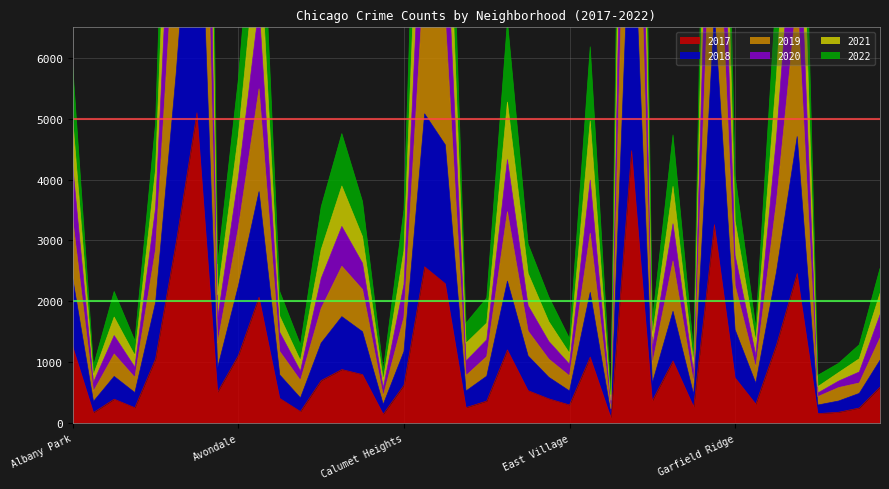

Reading left to right, extract all data points from this chart.

2017: Albany Park=1252	Andersonville=171	Archer Heights=391	Armour Square=251	Ashburn=1053	Auburn Gresham=2973	Austin=5095	Avalon Park=509	Avondale=1107	Belmont Cragin=2066	Beverly=404	Boystown=188	Bridgeport=697	Brighton Park=878	Bucktown=795	Burnside=145	Calumet Heights=620	Chatham=2566	Chicago Lawn=2288	Chinatown=253	Clearing=360	Douglas=1200	Dunning=531	East Side=397	East Village=296	Edgewater=1082	Edison Park=87	Englewood=4472	Fuller Park=365	Gage Park=1019	Galewood=265	Garfield Park=3257	Garfield Ridge=742	Gold Coast=311	Grand Boulevard=1281	Grand Crossing=2456	Grant Park=154	Greektown=176	Hegewisch=246	Hermosa=588
2019: Albany Park=4207	Andersonville=667	Archer Heights=1436	Armour Square=917	Ashburn=3535	Auburn Gresham=10673	Austin=19842	Avalon Park=1715	Avondale=4032	Belmont Cragin=6846	Beverly=1490	Boystown=852	Bridgeport=2374	Brighton Park=3229	Bucktown=2624	Burnside=573	Calumet Heights=2273	Chatham=9604	Chicago Lawn=8479	Chinatown=1018	Clearing=1367	Douglas=4328	Dunning=1927	East Side=1340	East Village=965	Edgewater=3991	Edison Park=313	Englewood=17341	Fuller Park=1222	Gage Park=3273	Galewood=809	Garfield Park=12985	Garfield Ridge=2753	Gold Coast=1112	Grand Boulevard=4691	Grand Crossing=9192	Grant Park=493	Greektown=688	Hegewisch=838	Hermosa=1777
2021: Albany Park=5849	Andersonville=941	Archer Heights=2160	Armour Square=1352	Ashburn=4929	Auburn Gresham=15509	Austin=28456	Avalon Park=2617	Avondale=5647	Belmont Cragin=9811	Beverly=2159	Boystown=1286	Bridgeport=3550	Brighton Park=4754	Bucktown=3637	Burnside=868	Calumet Heights=3503	Chatham=14138	Chicago Lawn=12139	Chinatown=1642	Clearing=2053	Douglas=6607	Dunning=2939	East Side=2072	East Village=1387	Edgewater=6180	Edison Park=470	Englewood=24689	Fuller Park=1677	Gage Park=4732	Galewood=1181	Garfield Park=18620	Garfield Ridge=4063	Gold Coast=1572	Grand Boulevard=7159	Grand Crossing=13830	Grant Park=784	Greektown=980	Hegewisch=1286	Hermosa=2538
2020: Albany Park=4974	Andersonville=790	Archer Heights=1739	Armour Square=1110	Ashburn=4164	Auburn Gresham=12910	Austin=23813	Avalon Park=2110	Avondale=4724	Belmont Cragin=8157	Beverly=1755	Boystown=1025	Bridgeport=2848	Brighton Park=3893	Bucktown=3059	Burnside=703	Calumet Heights=2832	Chatham=11577	Chicago Lawn=10154	Chinatown=1311	Clearing=1641	Douglas=5272	Dunning=2457	East Side=1665	East Village=1145	Edgewater=4960	Edison Park=375	Englewood=20860	Fuller Park=1422	Gage Park=3886	Galewood=979	Garfield Park=15672	Garfield Ridge=3318	Gold Coast=1345	Grand Boulevard=5705	Grand Crossing=11353	Grant Park=597	Greektown=828	Hegewisch=1055	Hermosa=2127
2018: Albany Park=3337	Andersonville=520	Archer Heights=1133	Armour Square=748	Ashburn=2849	Auburn Gresham=8460	Austin=15265	Avalon Park=1315	Avondale=3206	Belmont Cragin=5489	Beverly=1175	Boystown=699	Bridgeport=1881	Brighton Park=2575	Bucktown=2193	Burnside=447	Calumet Heights=1735	Chatham=7520	Chicago Lawn=6645	Chinatown=779	Clearing=1091	Douglas=3471	Dunning=1509	East Side=1049	East Village=774	Edgewater=3118	Edison Park=238	Englewood=13389	Fuller Park=963	Gage Park=2660	Galewood=655	Garfield Park=9967	Garfield Ridge=2259	Gold Coast=914	Grand Boulevard=3639	Grand Crossing=7034	Grant Park=433	Greektown=581	Hegewisch=657	Hermosa=1395
2022: Albany Park=2369	Andersonville=354	Archer Heights=765	Armour Square=499	Ashburn=1977	Auburn Gresham=5760	Austin=10257	Avalon Park=910	Avondale=2249	Belmont Cragin=3802	Beverly=790	Boystown=412	Bridgeport=1313	Brighton Park=1747	Bucktown=1499	Burnside=305	Calumet Heights=1174	Chatham=5079	Chicago Lawn=4569	Chinatown=526	Clearing=769	Douglas=2331	Dunning=1102	East Side=751	East Village=526	Edgewater=2146	Edison Park=162	Englewood=9079	Fuller Park=654	Gage Park=1835	Galewood=466	Garfield Park=6741	Garfield Ridge=1531	Gold Coast=653	Grand Boulevard=2486	Grand Crossing=4706	Grant Park=295	Greektown=361	Hegewisch=486	Hermosa=1030